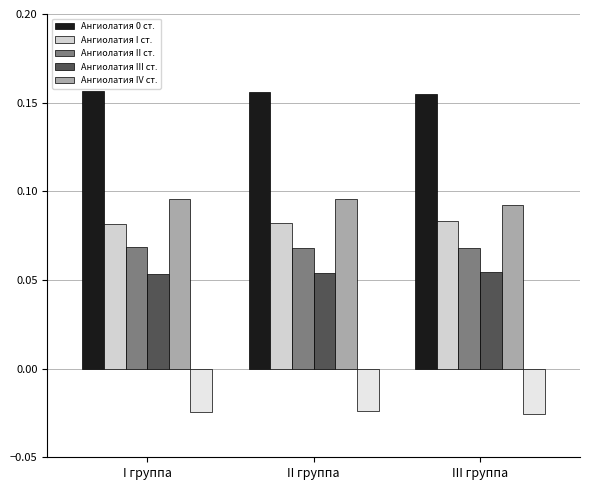

Does the chart contain stacked bars?

No